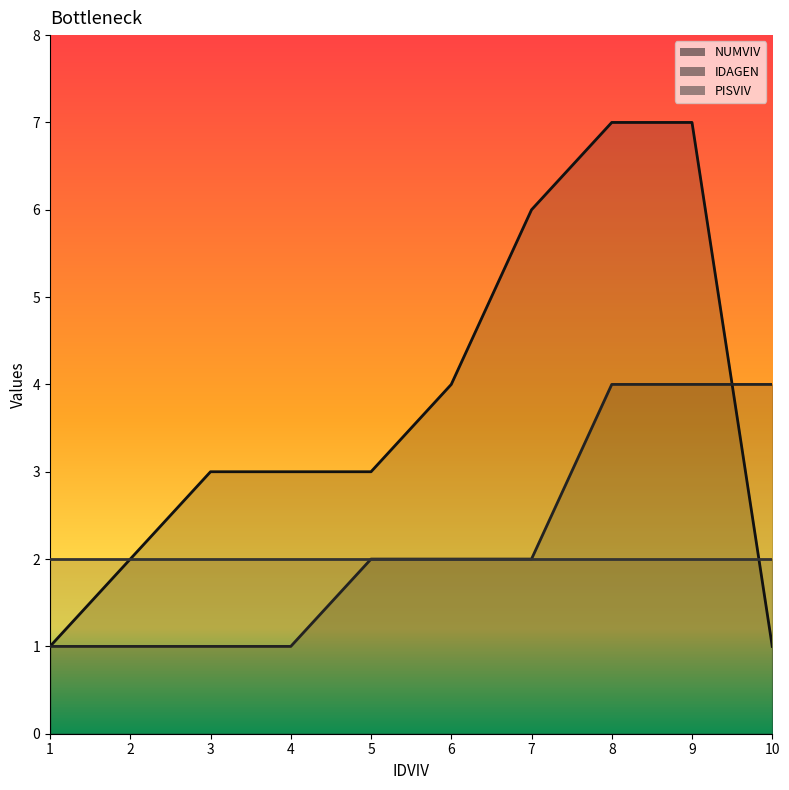

At how many categories does at least one series exceed 5?

3